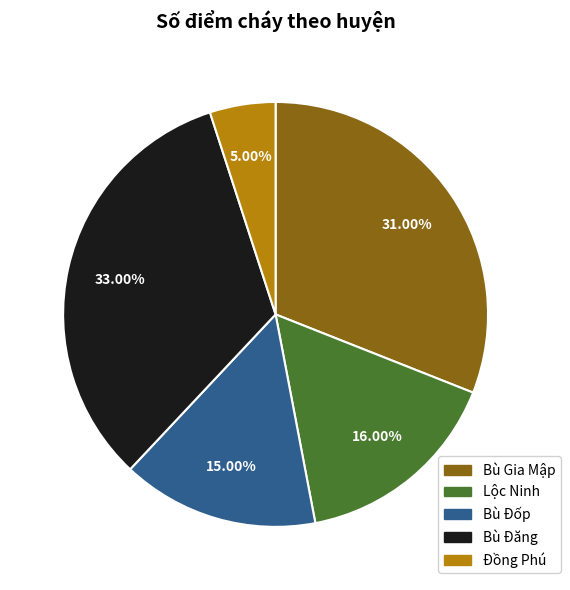

What is the total percentage of Lộc Ninh and Bù Đăng?

49.0%